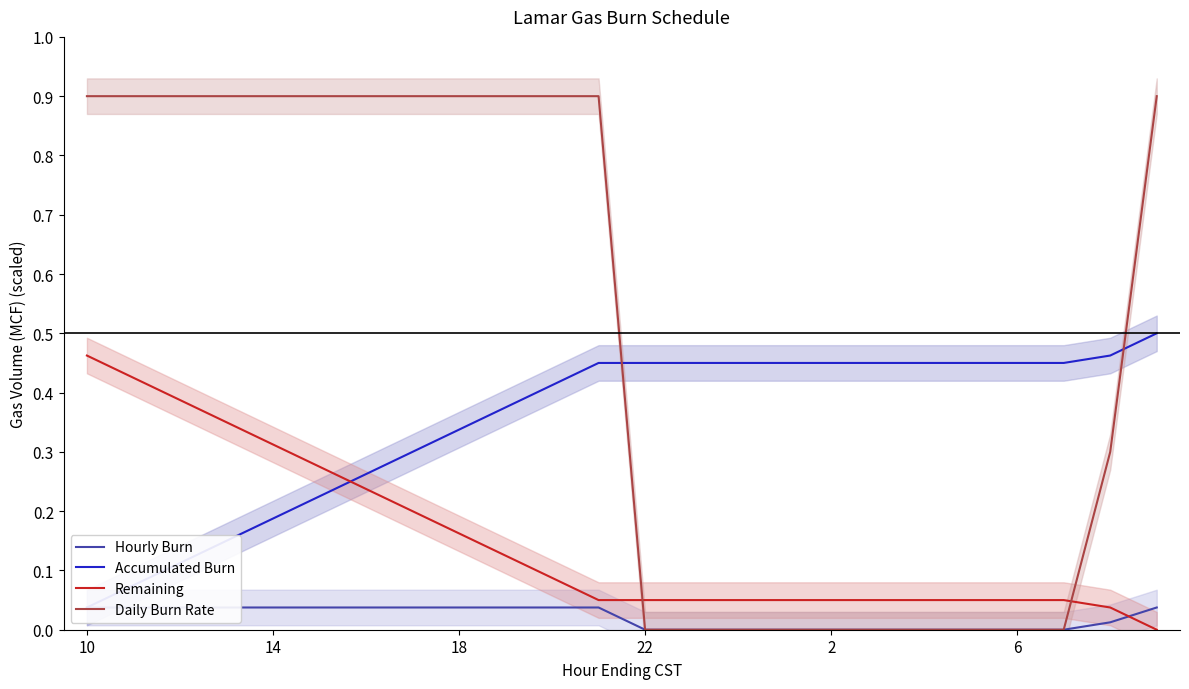

List the series in order of their overall mean, highest first.

Daily Burn Rate, Accumulated Burn, Remaining, Hourly Burn